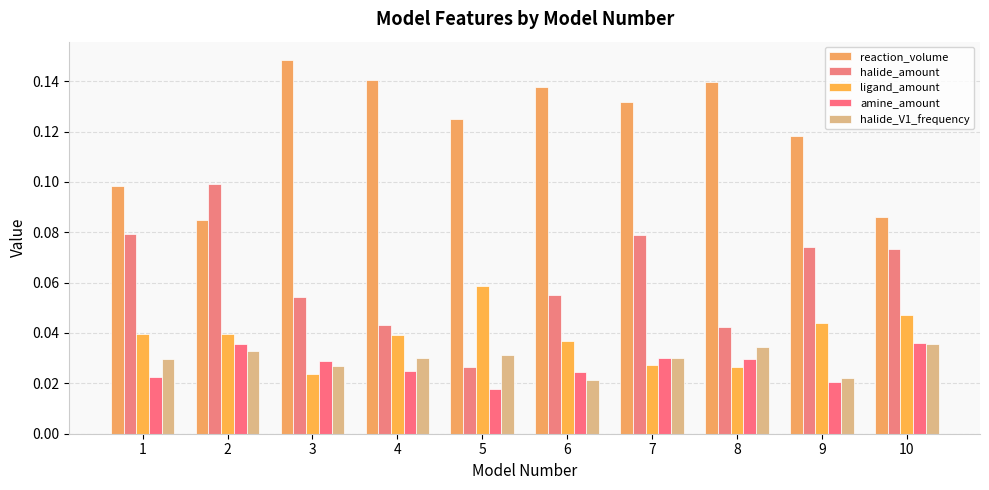

Are the bars horizontal?

No